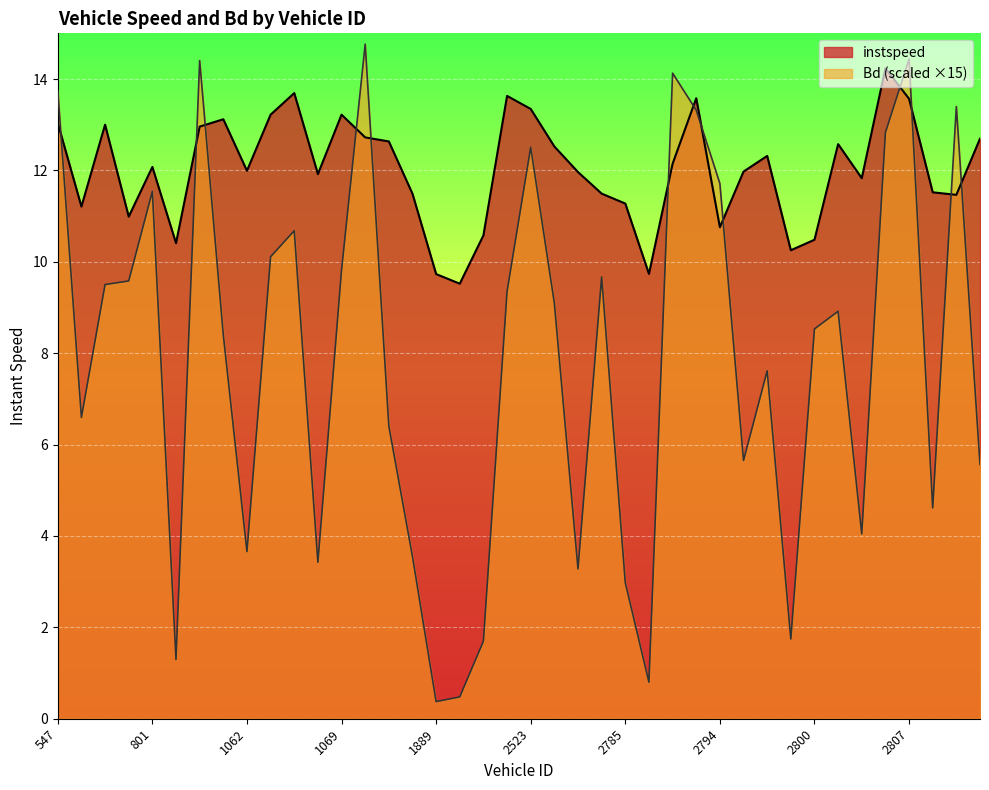

How many categories are shown in the chart?

40